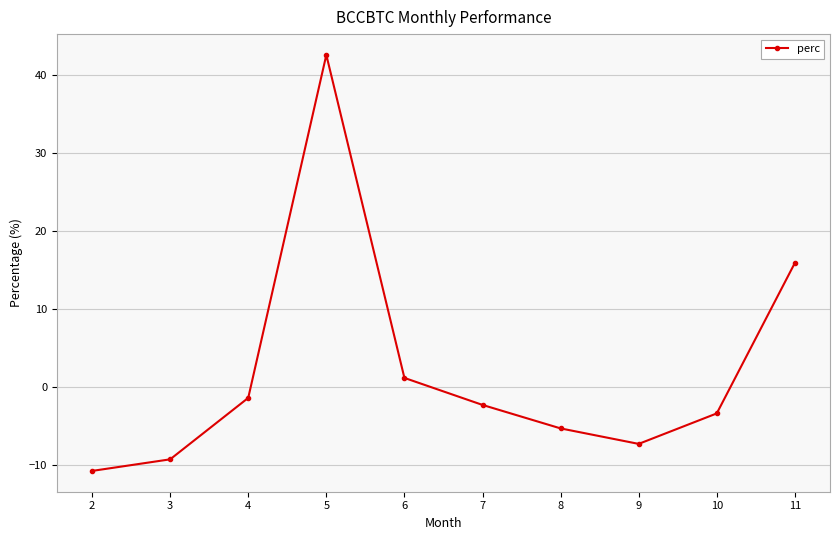

How many lines are shown in the chart?

1